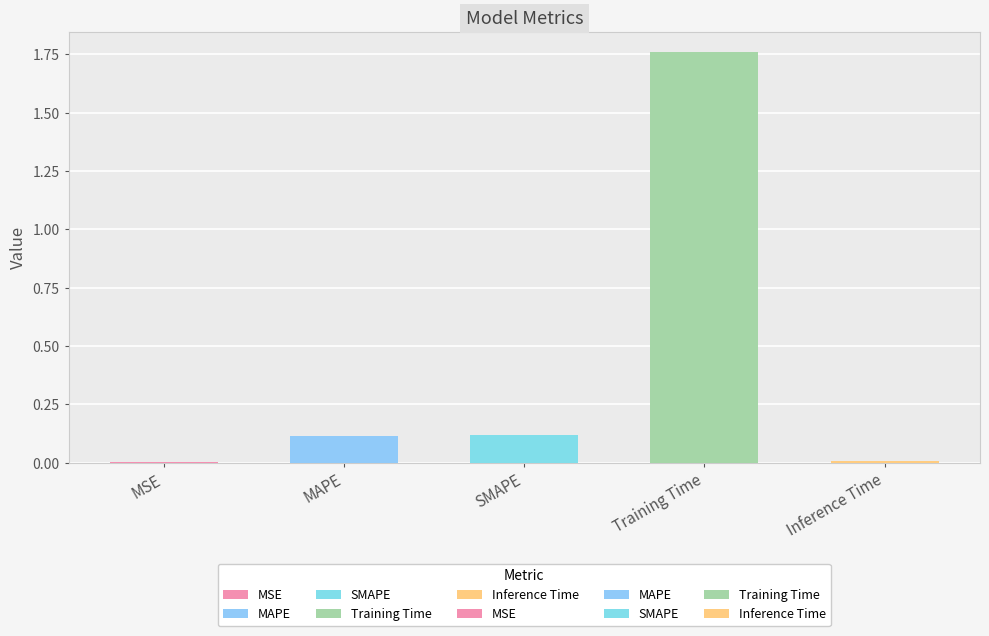

Does the chart contain any negative values?

No